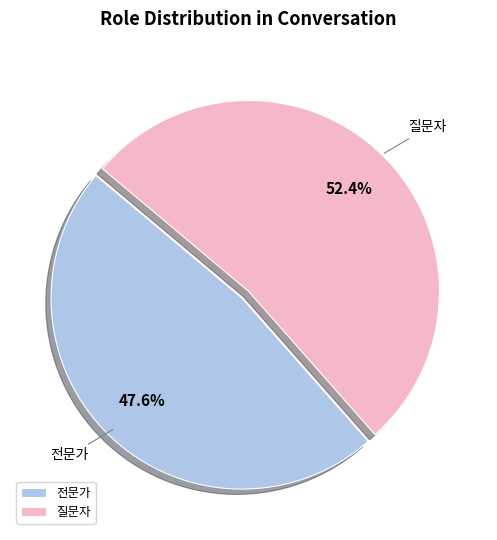

Which slice represents more than half of the pie?

질문자